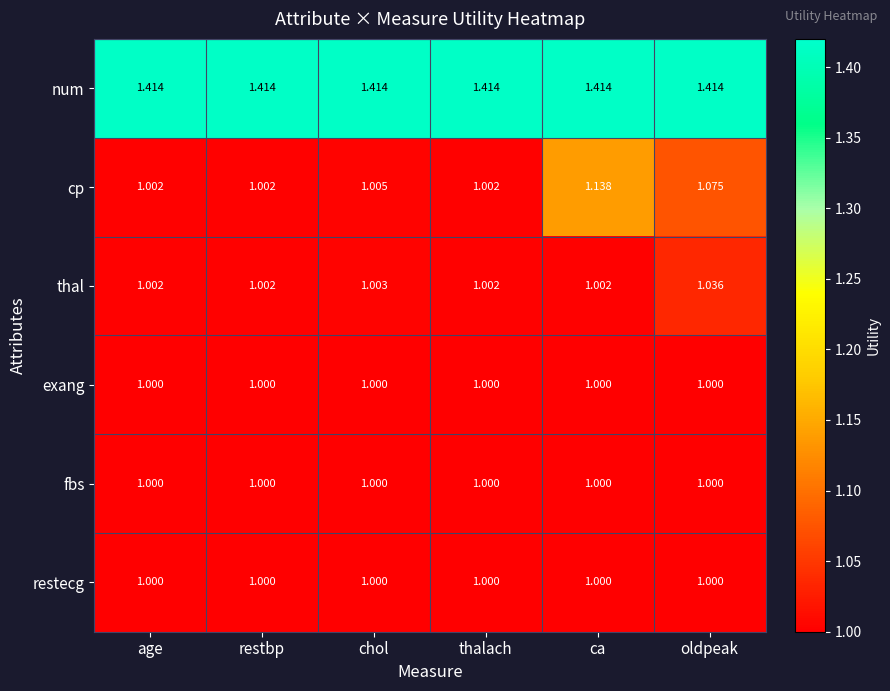

Between restbp and oldpeak, which series saw the biggest shift?

cp